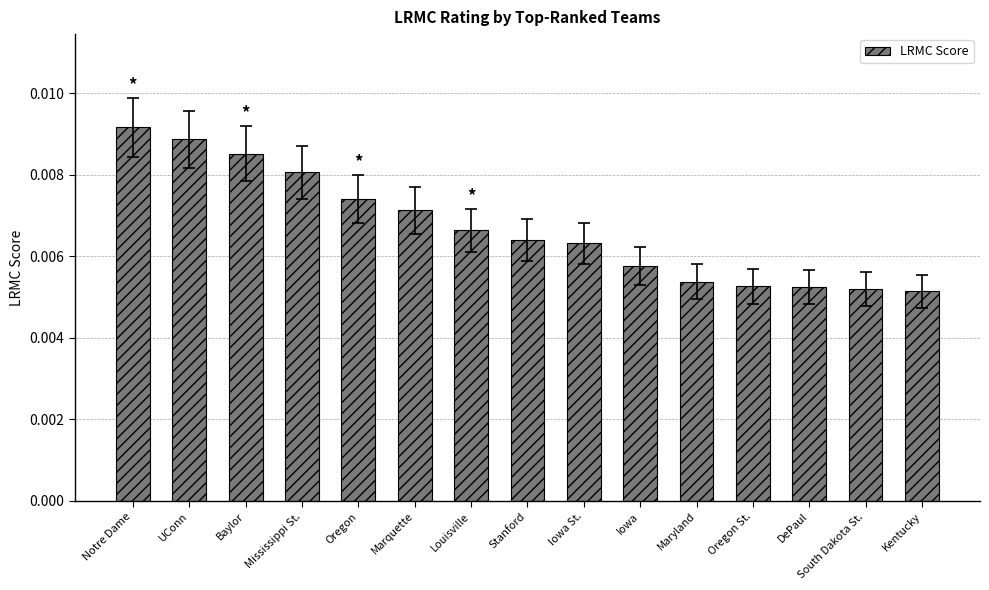

What is the label of the 3rd bar from the right?

DePaul